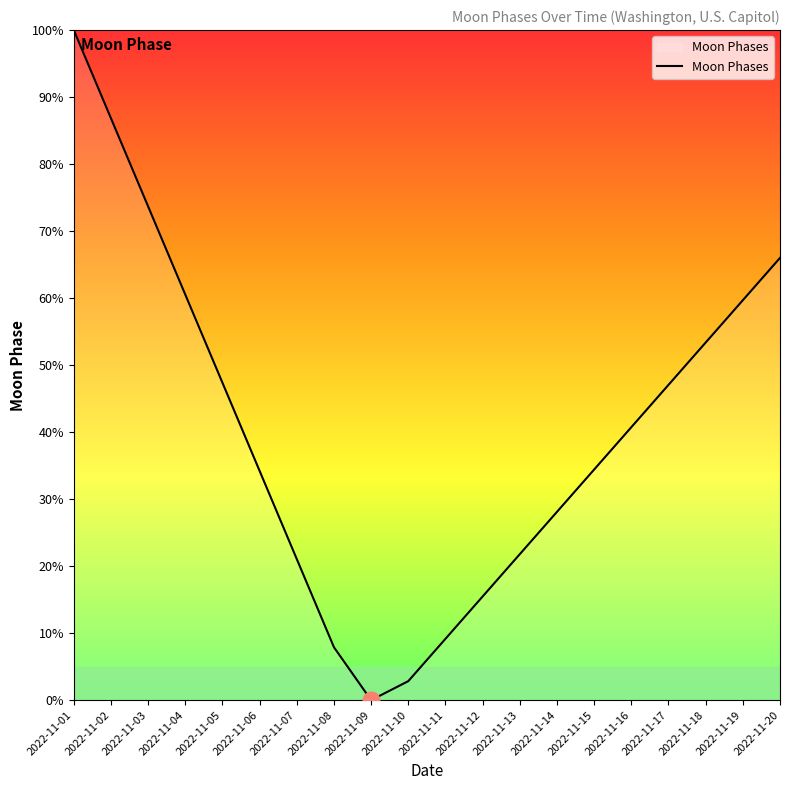

At which category does the chart reach its peak across all series?

2022-11-01